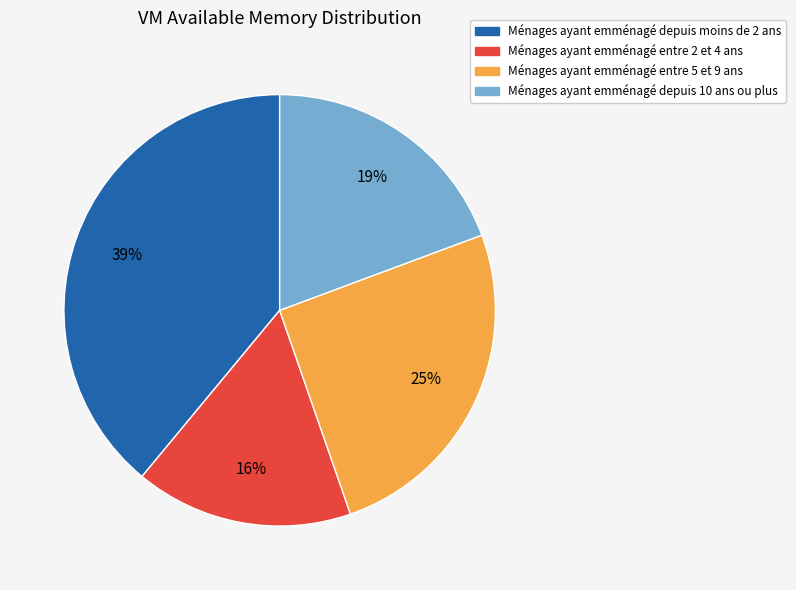

Does any single category account for the majority?

No